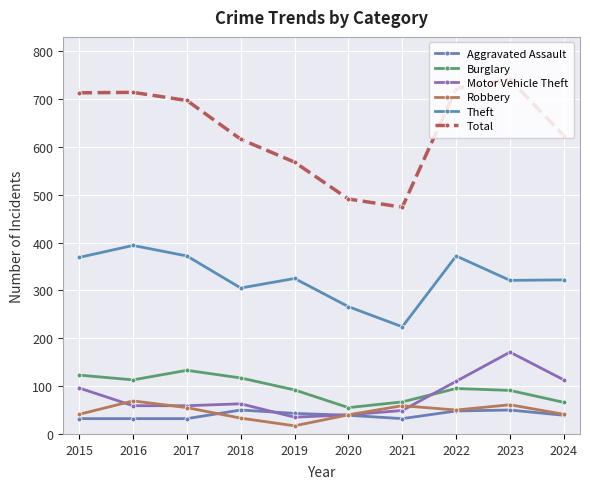

At which label does Burglary reach its minimum?

2020